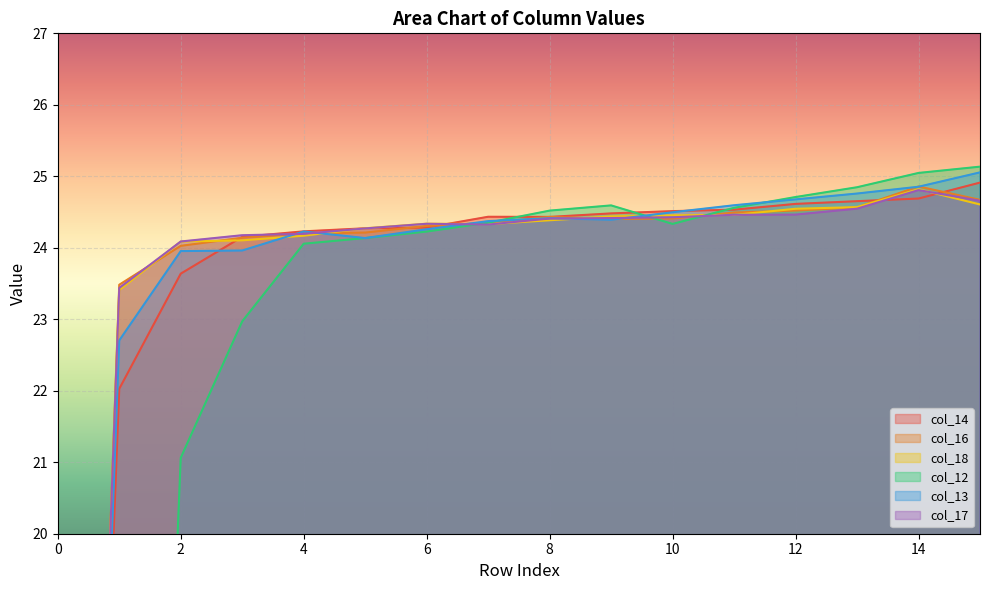

True or false: col_12 and col_16 intersect in this chart.

True